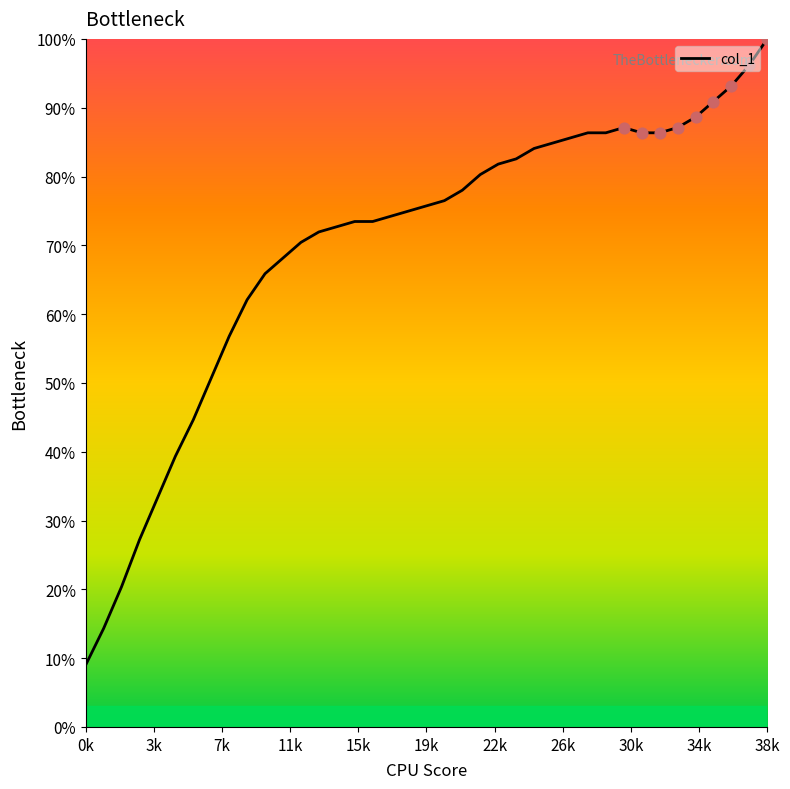

What is the maximum value shown in the chart?

100.0